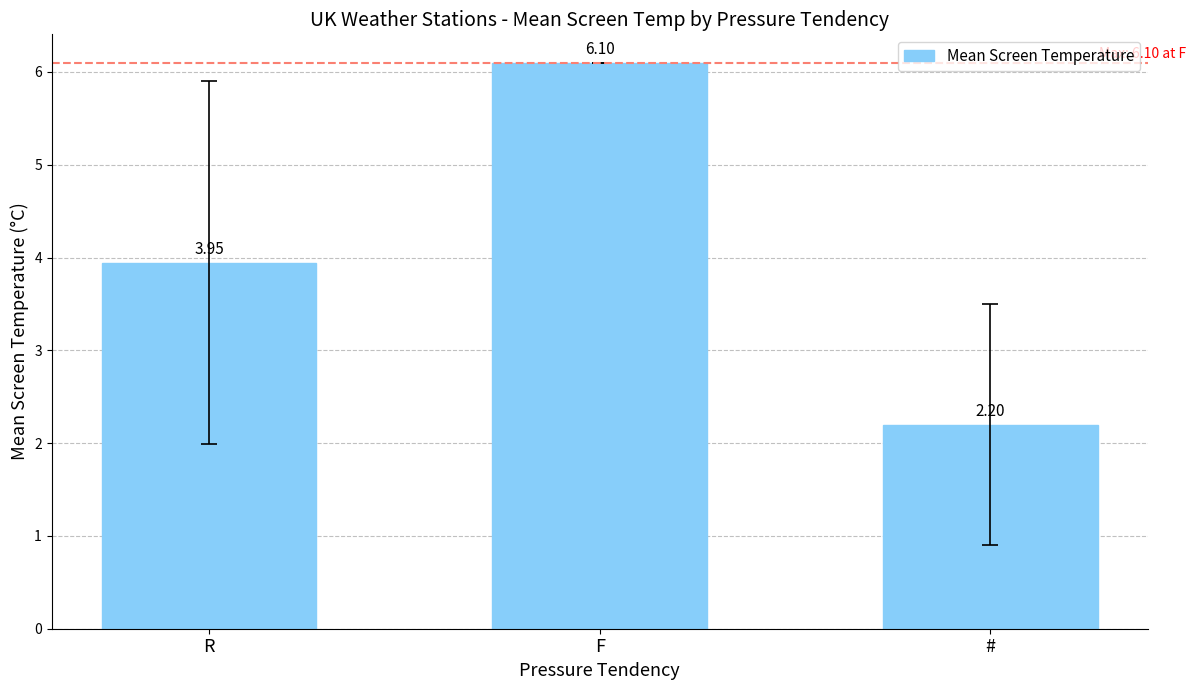

What is the sum of the values at # and R?

6.1